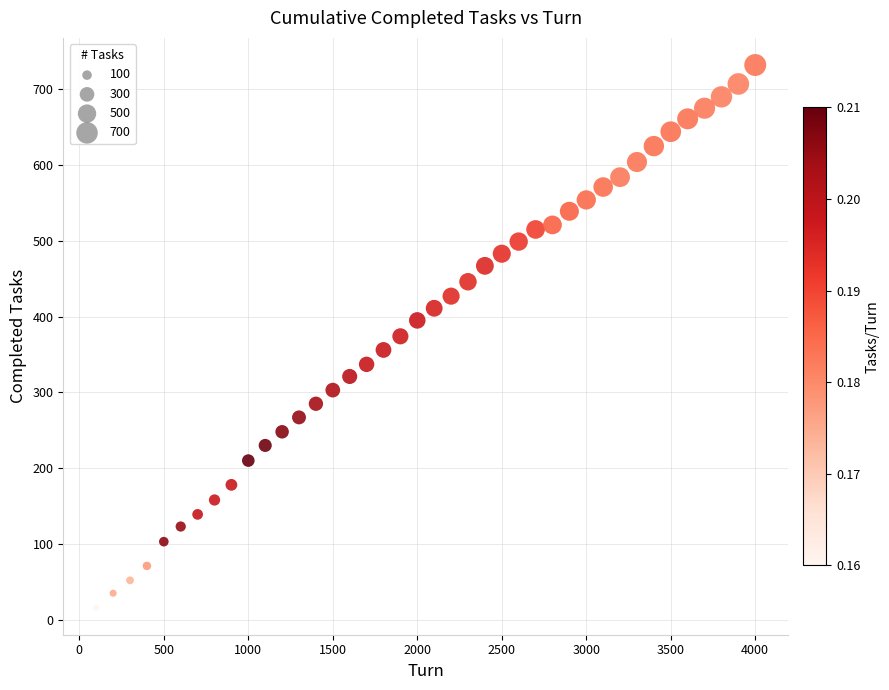

What is the range of Y values (max minus min)?

716